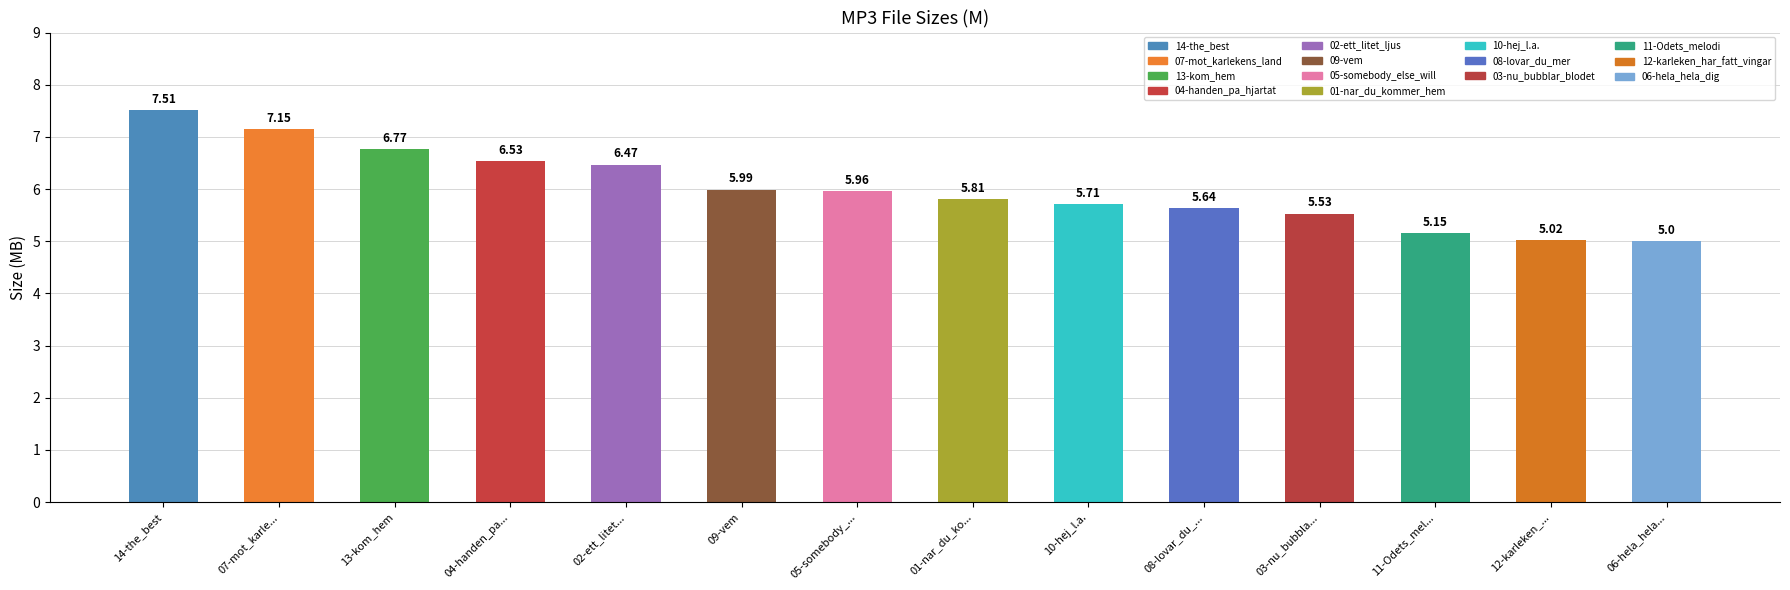

Rank the categories by value from lowest to highest.

06-hela_hela..., 12-karleken_..., 11-Odets_mel..., 03-nu_bubbla..., 08-lovar_du_..., 10-hej_l.a., 01-nar_du_ko..., 05-somebody_..., 09-vem, 02-ett_litet..., 04-handen_pa..., 13-kom_hem, 07-mot_karle..., 14-the_best